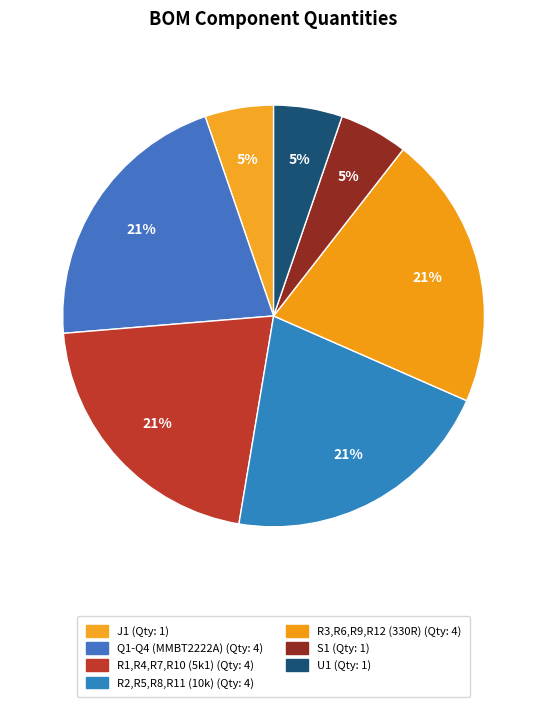

Is it true that R1,R4,R7,R10 (5k1) is 14% of the pie?

False